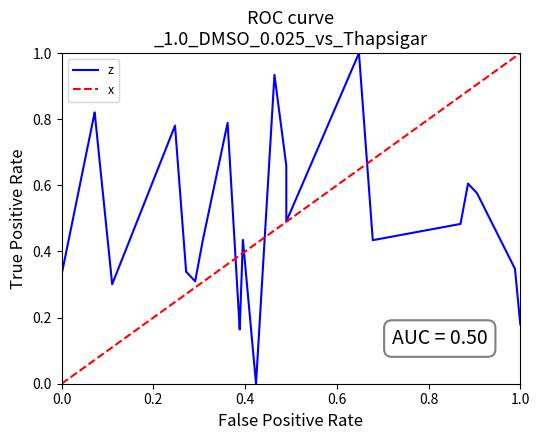

Is it true that x equals 1.3 at 1.0?

False